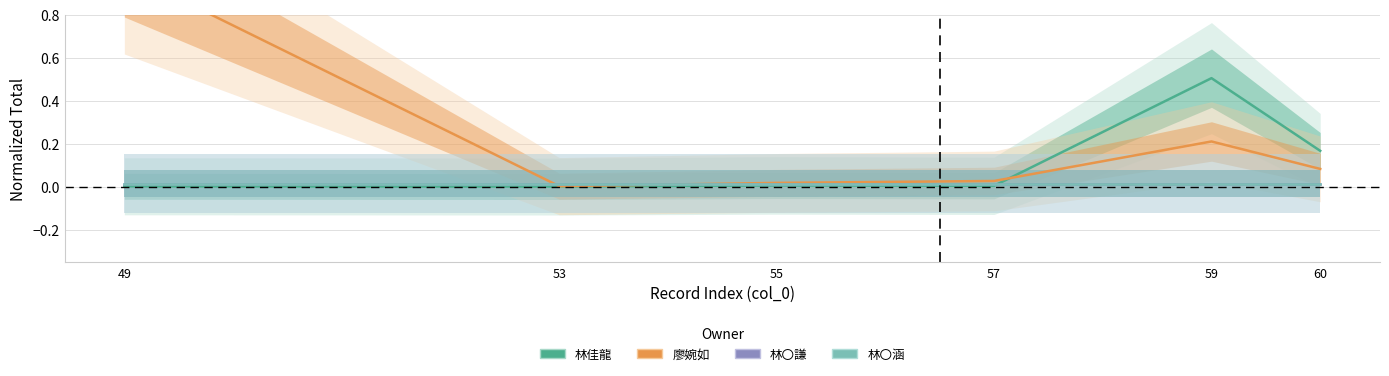

Between 59 and 57, which is larger?

59